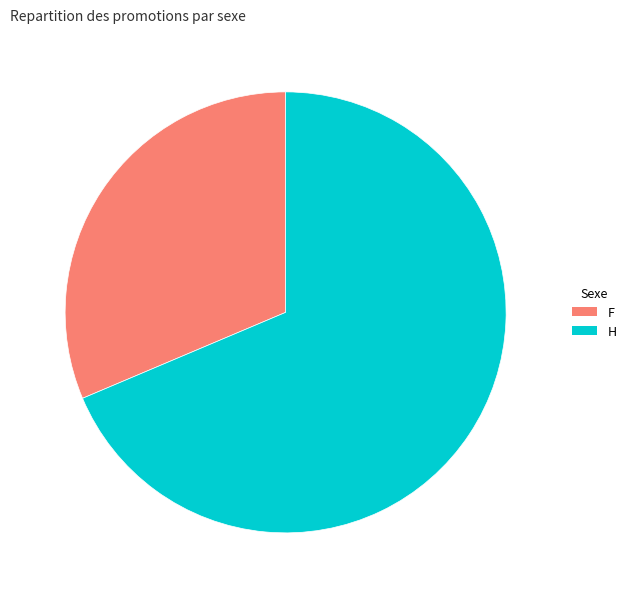

Does H represent more than half of the total?

Yes